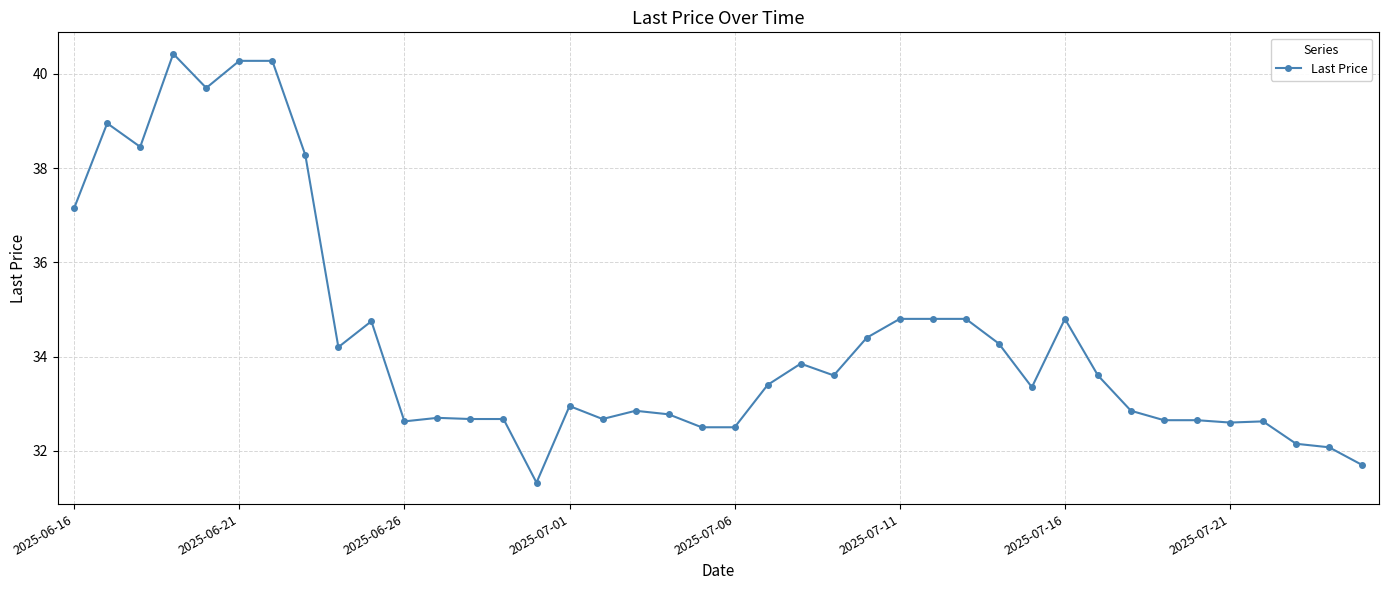

What is the smallest value displayed?

31.3